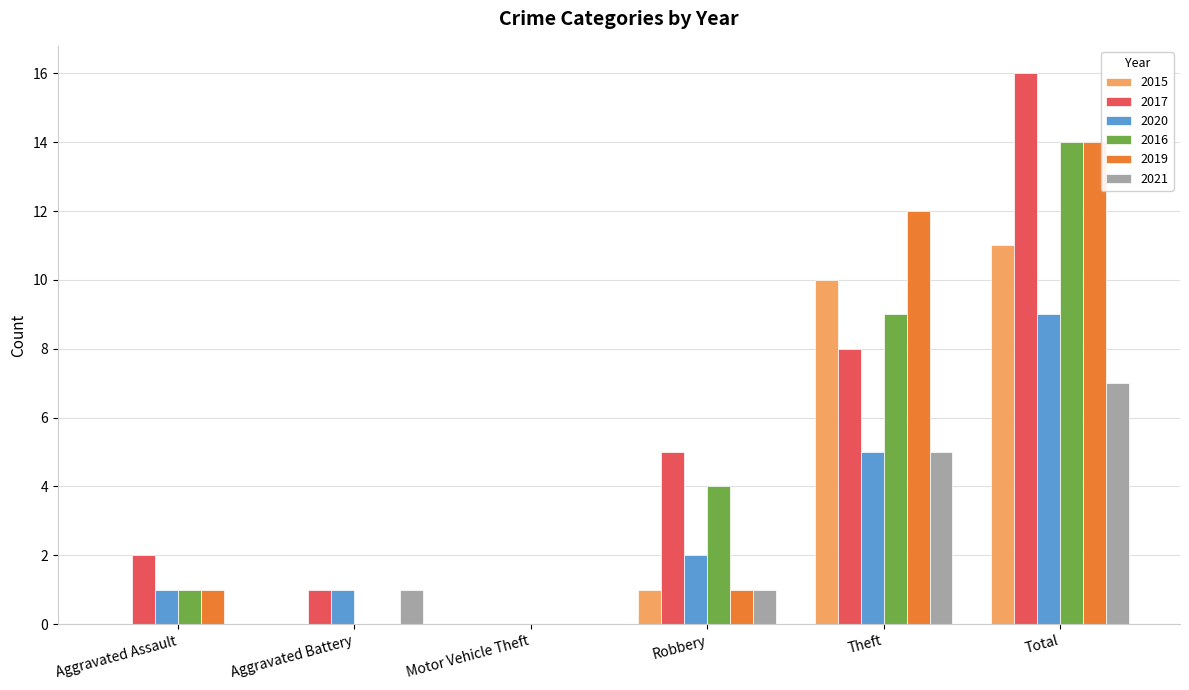

At which category is the sum across all series the highest?

Total